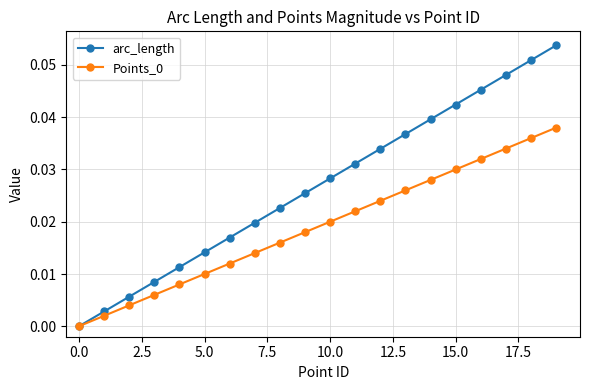

Which series has the widest spread of values?

arc_length